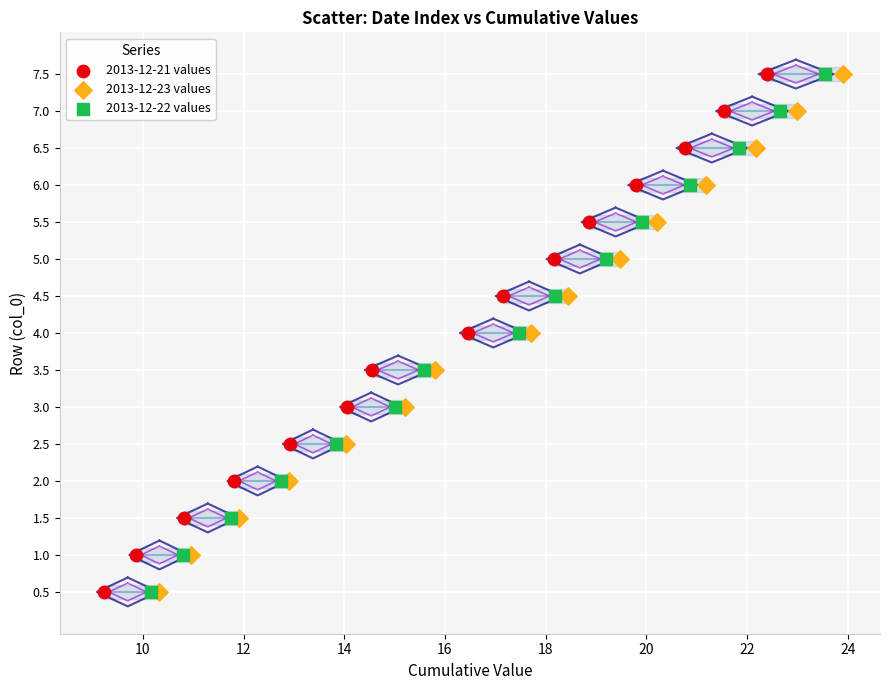

What are all the series names shown in the legend?

2013-12-21 values, 2013-12-23 values, 2013-12-22 values